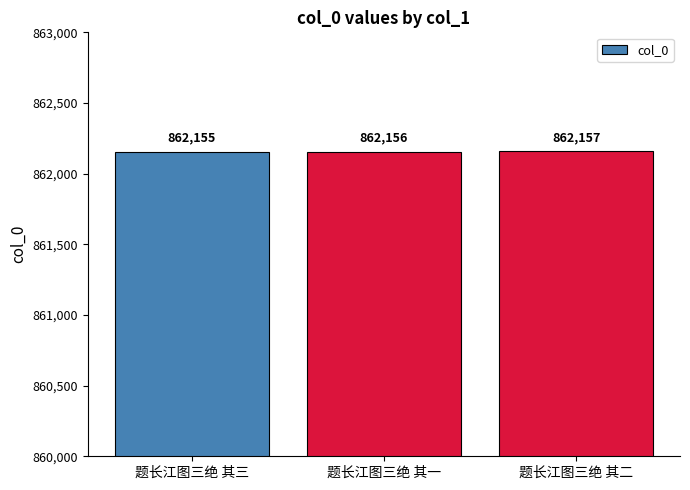

What is the greatest value displayed?

862157